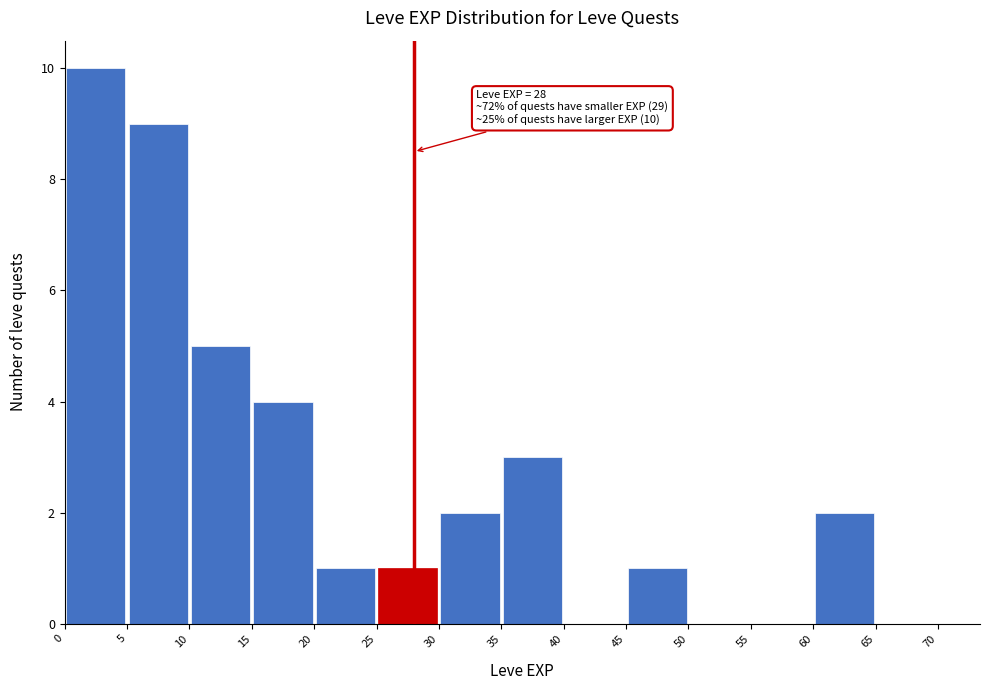

Which range on the x-axis has the tallest bar?

0 to 5